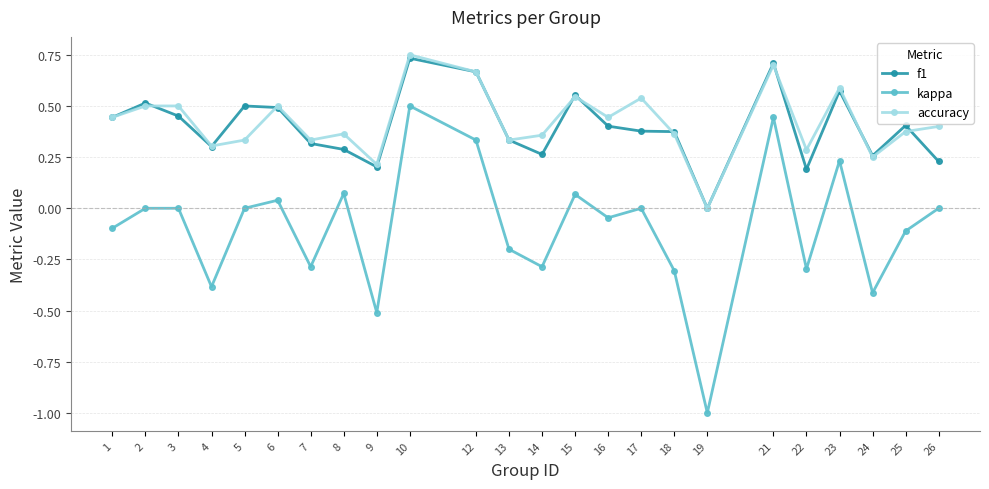

True or false: kappa and f1 cross at least once.

False